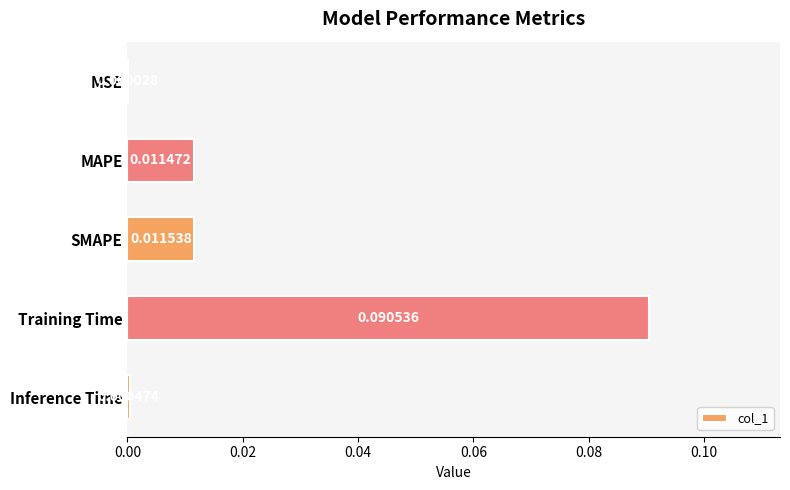

Which has a higher value, SMAPE or MSE?

SMAPE